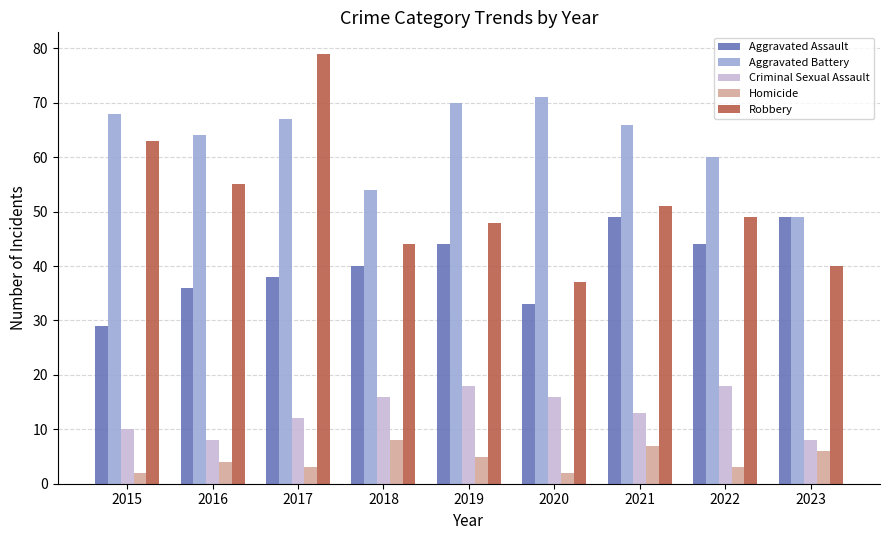

What are all the series names shown in the legend?

Aggravated Assault, Aggravated Battery, Criminal Sexual Assault, Homicide, Robbery